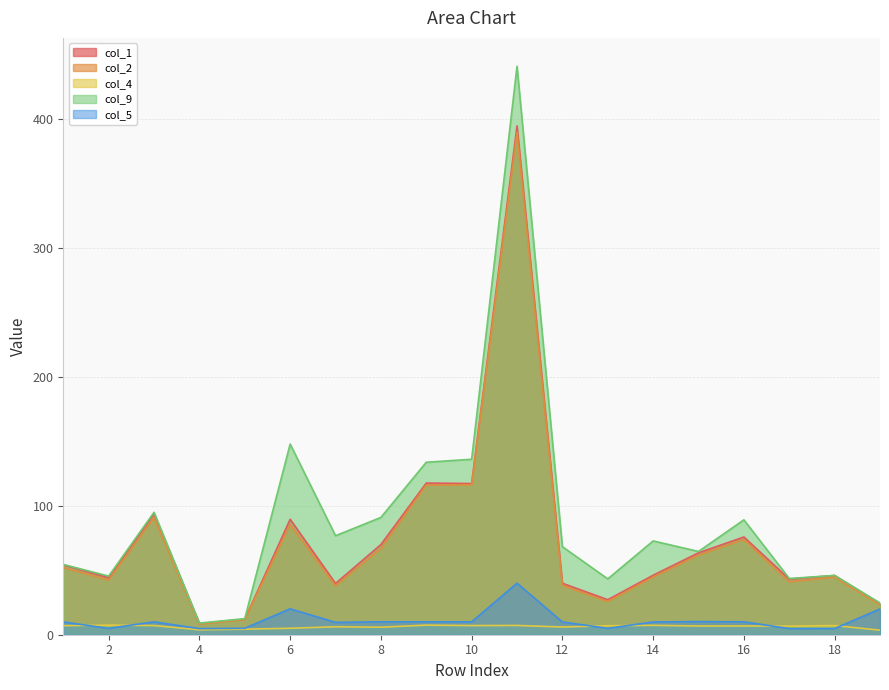

Reading left to right, transcribe all the data shown in this chart.

col_1: 1=54.3	2=44.2	3=93.9	4=8.7	5=12.0	6=89.6	7=39.8	8=70.0	9=117.7	10=117.3	11=394.9	12=39.9	13=27.2	14=46.1	15=63.6	16=75.8	17=43.2	18=46.0	19=24.0
col_2: 1=52.1	2=42.5	3=90.8	4=8.3	5=11.8	6=85.5	7=38.0	8=66.8	9=116.1	10=116.3	11=389.8	12=38.3	13=25.7	14=44.7	15=61.8	16=73.9	17=41.1	18=44.6	19=23.2
col_4: 1=7.0	2=7.4	3=7.1	4=3.8	5=4.3	6=5.0	7=6.2	8=5.8	9=7.4	10=7.1	11=7.2	12=6.0	13=7.0	14=7.3	15=6.8	16=6.8	17=6.7	18=7.1	19=3.5
col_9: 1=54.5	2=45.5	3=95.0	4=9.0	5=12.5	6=147.9	7=76.8	8=91.0	9=133.8	10=136.1	11=441.1	12=68.3	13=43.3	14=72.8	15=64.6	16=89.2	17=43.6	18=46.0	19=24.7
col_5: 1=9.9	2=5.0	3=10.0	4=4.8	5=5.0	6=20.1	7=9.6	8=10.0	9=10.0	10=10.0	11=40.0	12=9.9	13=5.0	14=9.9	15=10.2	16=10.0	17=4.8	18=4.8	19=20.0